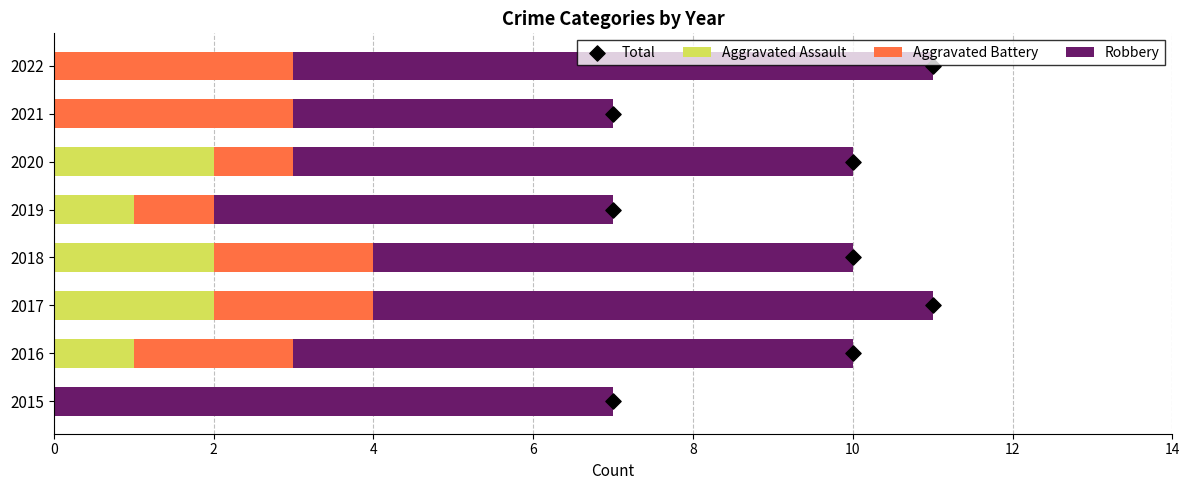

Which series has the largest total across all categories?

Robbery